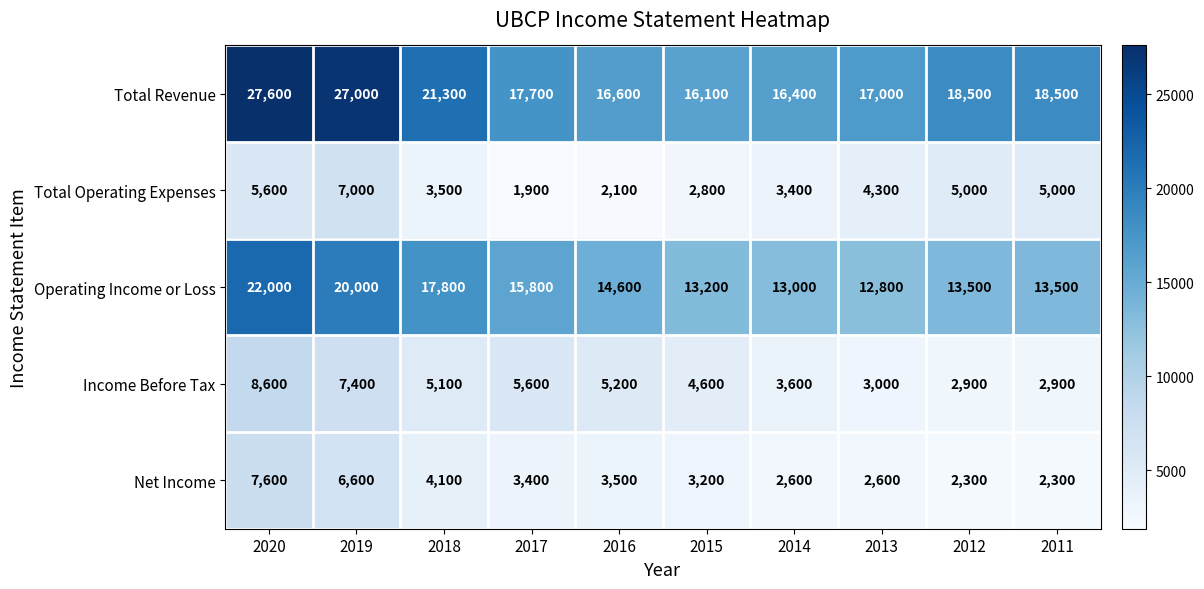

At 2014, list the series in order from largest to smallest.

Total Revenue, Operating Income or Loss, Income Before Tax, Total Operating Expenses, Net Income